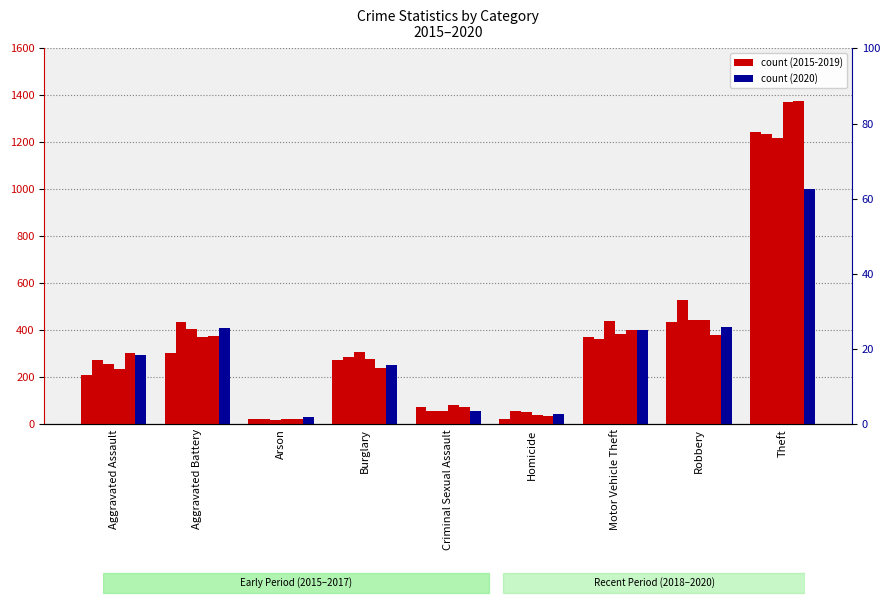

Reading left to right, extract all data points from this chart.

2015: Aggravated Assault=210	Aggravated Battery=304	Arson=21	Burglary=273	Criminal Sexual Assault=76	Homicide=25	Motor Vehicle Theft=373	Robbery=436	Theft=1242
2016: Aggravated Assault=273	Aggravated Battery=434	Arson=23	Burglary=288	Criminal Sexual Assault=57	Homicide=55	Motor Vehicle Theft=364	Robbery=529	Theft=1236
2017: Aggravated Assault=259	Aggravated Battery=407	Arson=17	Burglary=306	Criminal Sexual Assault=56	Homicide=52	Motor Vehicle Theft=441	Robbery=444	Theft=1218
2018: Aggravated Assault=236	Aggravated Battery=372	Arson=25	Burglary=279	Criminal Sexual Assault=82	Homicide=40	Motor Vehicle Theft=384	Robbery=446	Theft=1371
2019: Aggravated Assault=304	Aggravated Battery=378	Arson=25	Burglary=242	Criminal Sexual Assault=76	Homicide=34	Motor Vehicle Theft=401	Robbery=379	Theft=1377
2020: Aggravated Assault=297	Aggravated Battery=408	Arson=32	Burglary=254	Criminal Sexual Assault=57	Homicide=46	Motor Vehicle Theft=402	Robbery=413	Theft=1001